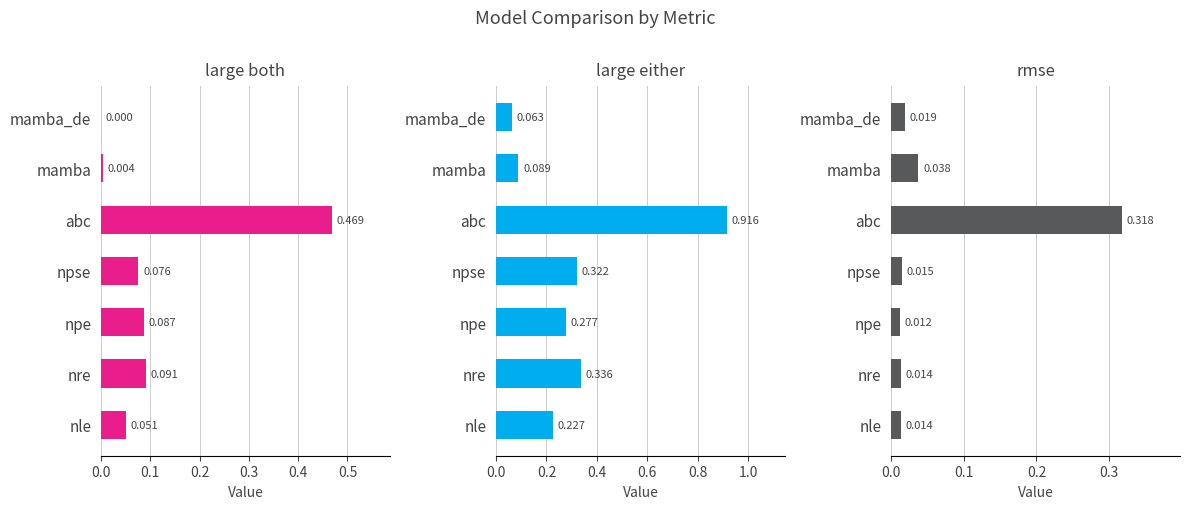

What is the spread (max minus min) of values at abc?

0.6